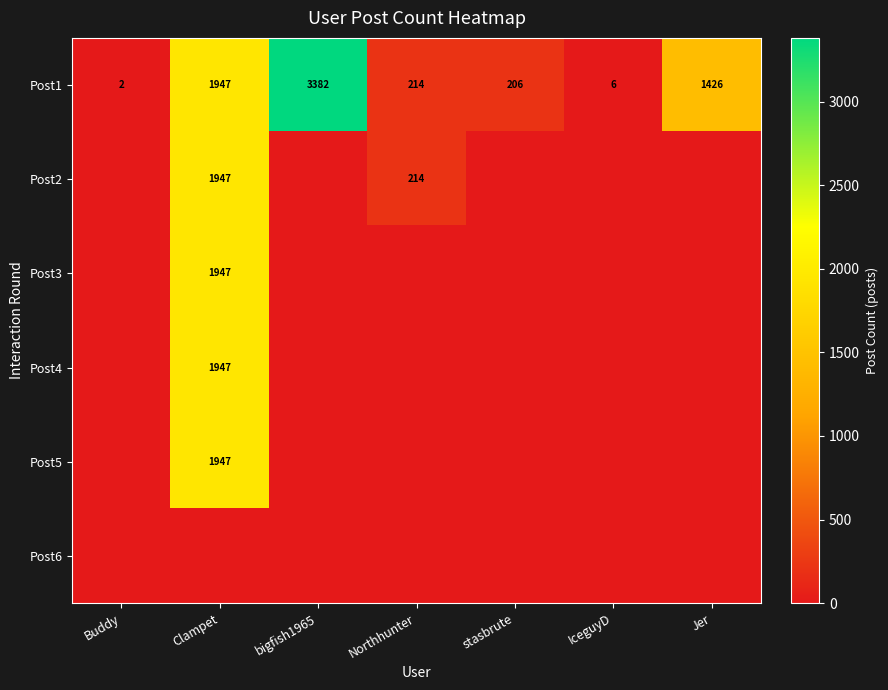

What is the sum of the Post1 values at bigfish1965 and Clampet?

5329